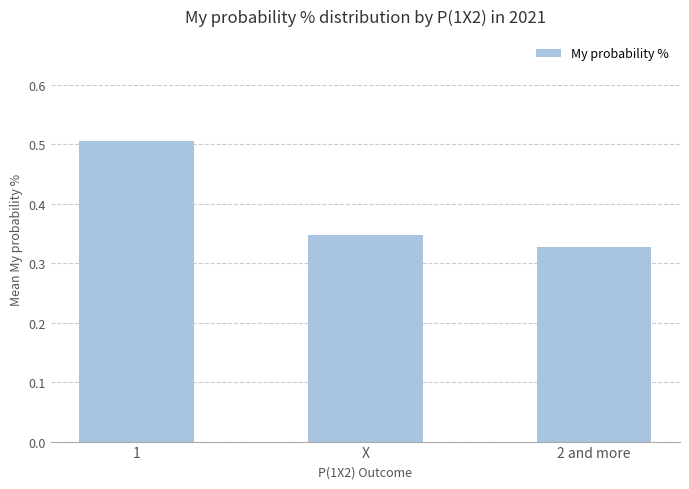

What position from the left is 1?

1